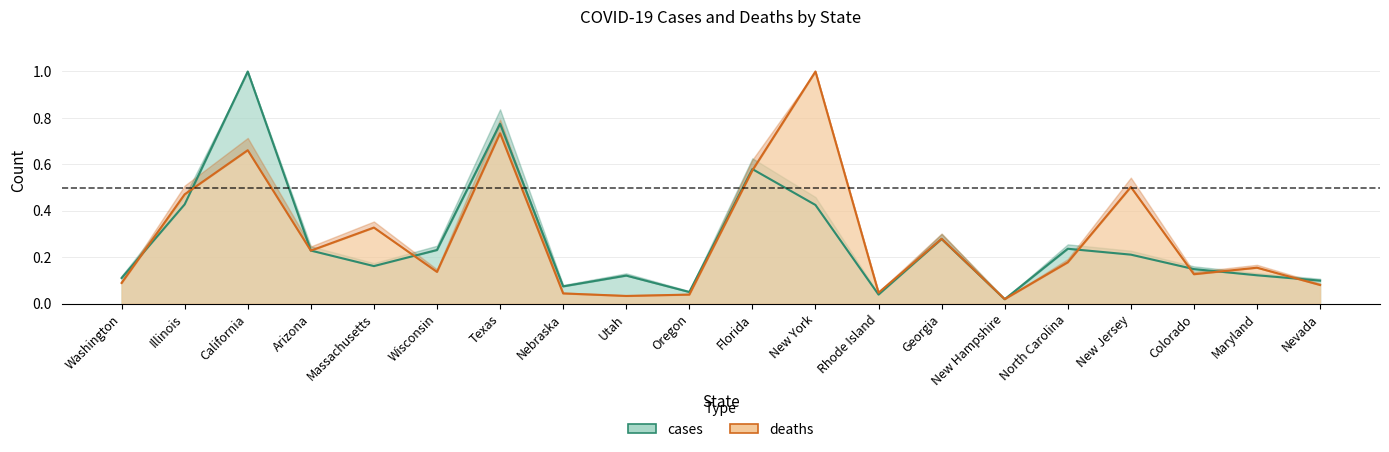

True or false: cases and deaths cross at least once.

True